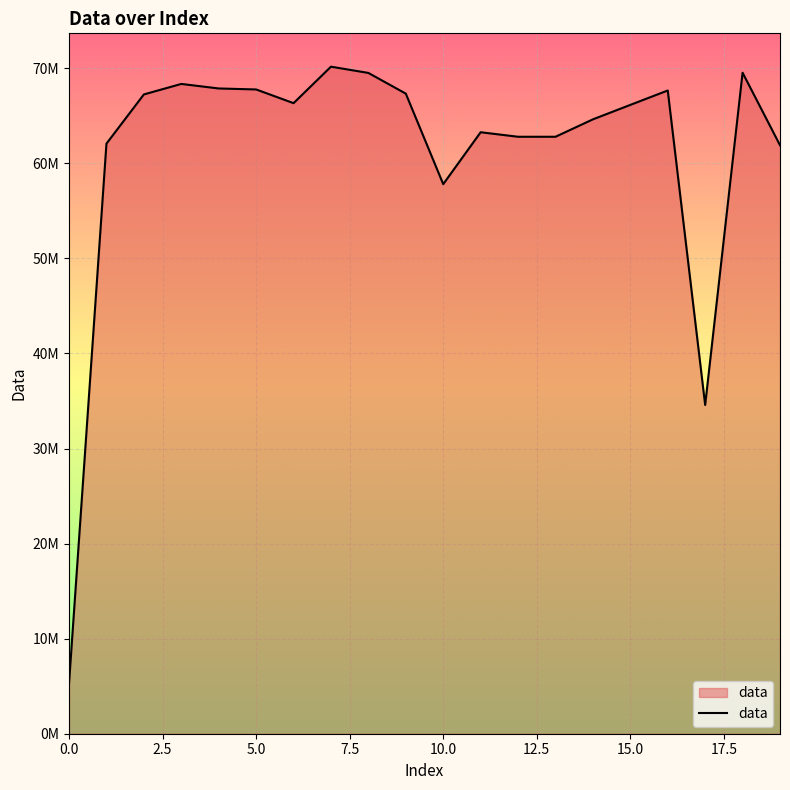

Is this an area chart (filled region under the line)?

Yes